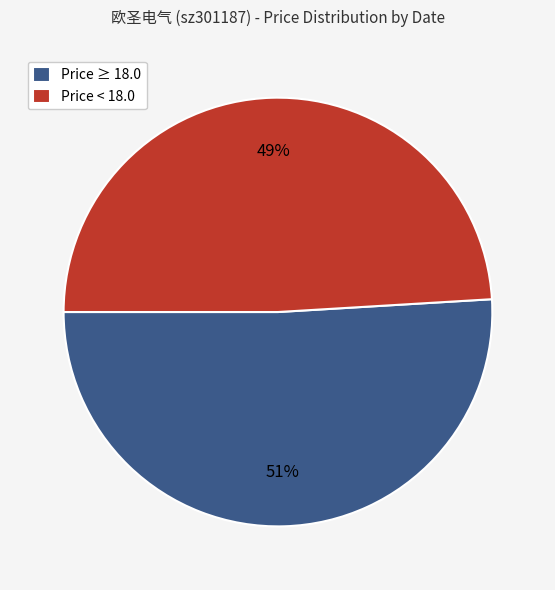

What percentage is the Price ≥ 18.0 slice, to the nearest percent?

51%